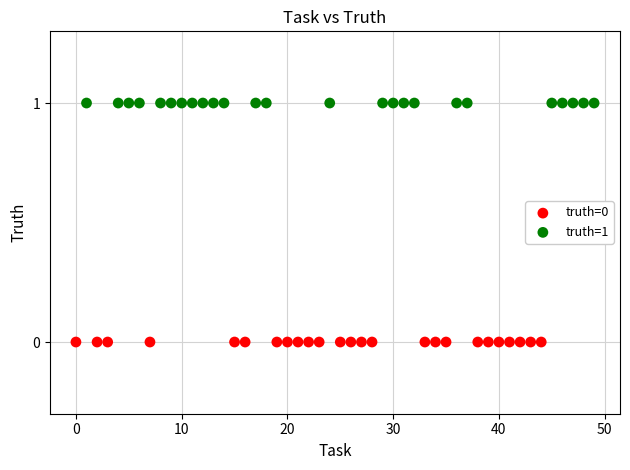

Which series contains the highest Y value?

truth=1